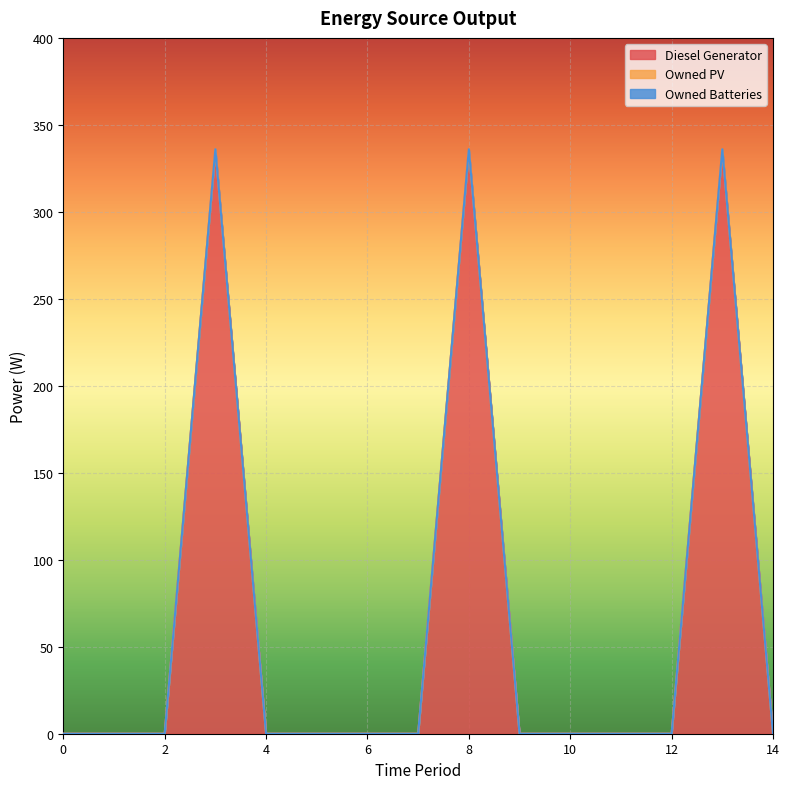

True or false: Owned PV and Diesel Generator intersect in this chart.

False